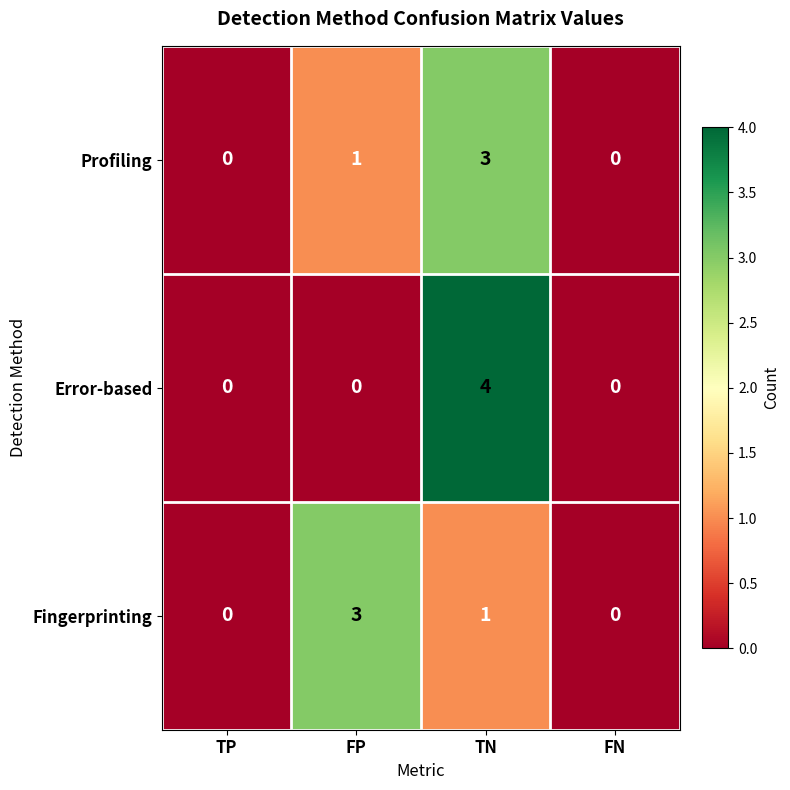

Count the number of categories in the chart.

4